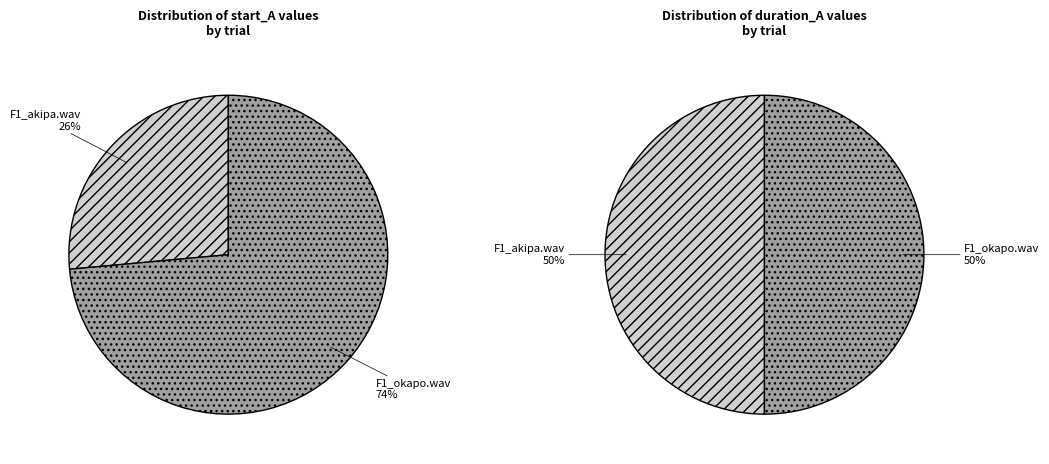

How many slices are in this pie chart?

2